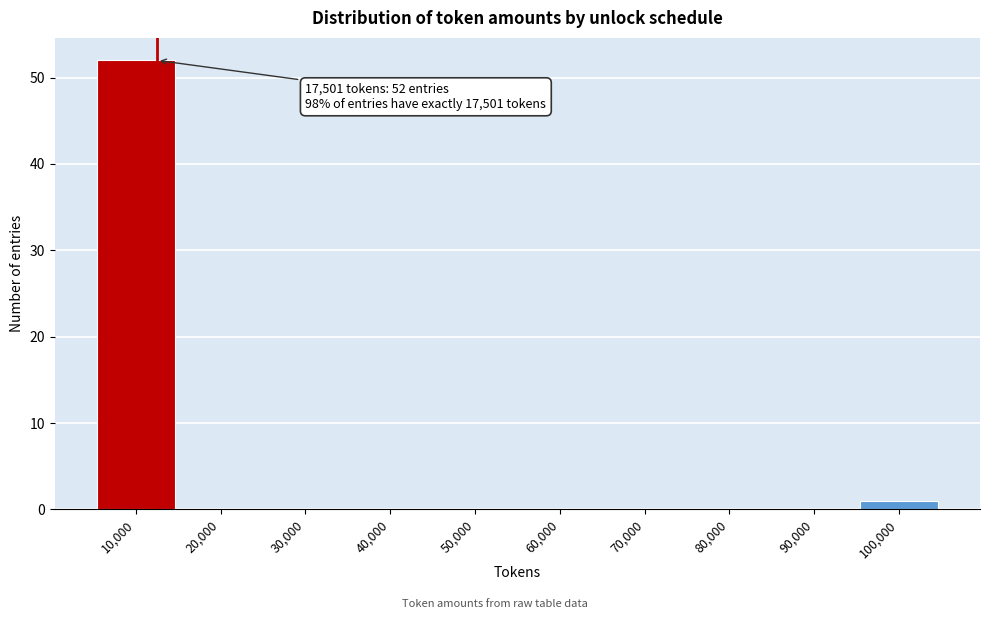

Reading right to left, list all the values displayed in this chart.

100,000=1	90,000=0	80,000=0	70,000=0	60,000=0	50,000=0	40,000=0	30,000=0	20,000=0	10,000=52